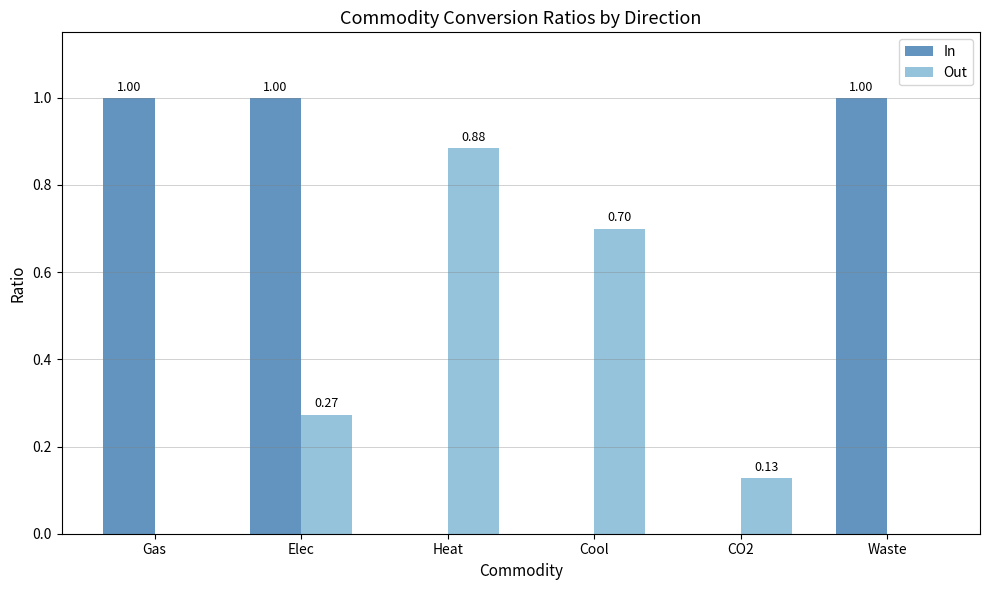

What is the sum of the In values at Cool and Elec?

1.0